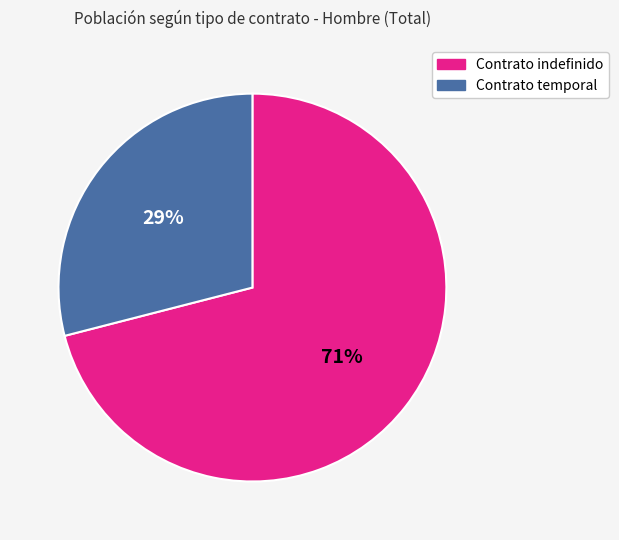

How many slices are in this pie chart?

2